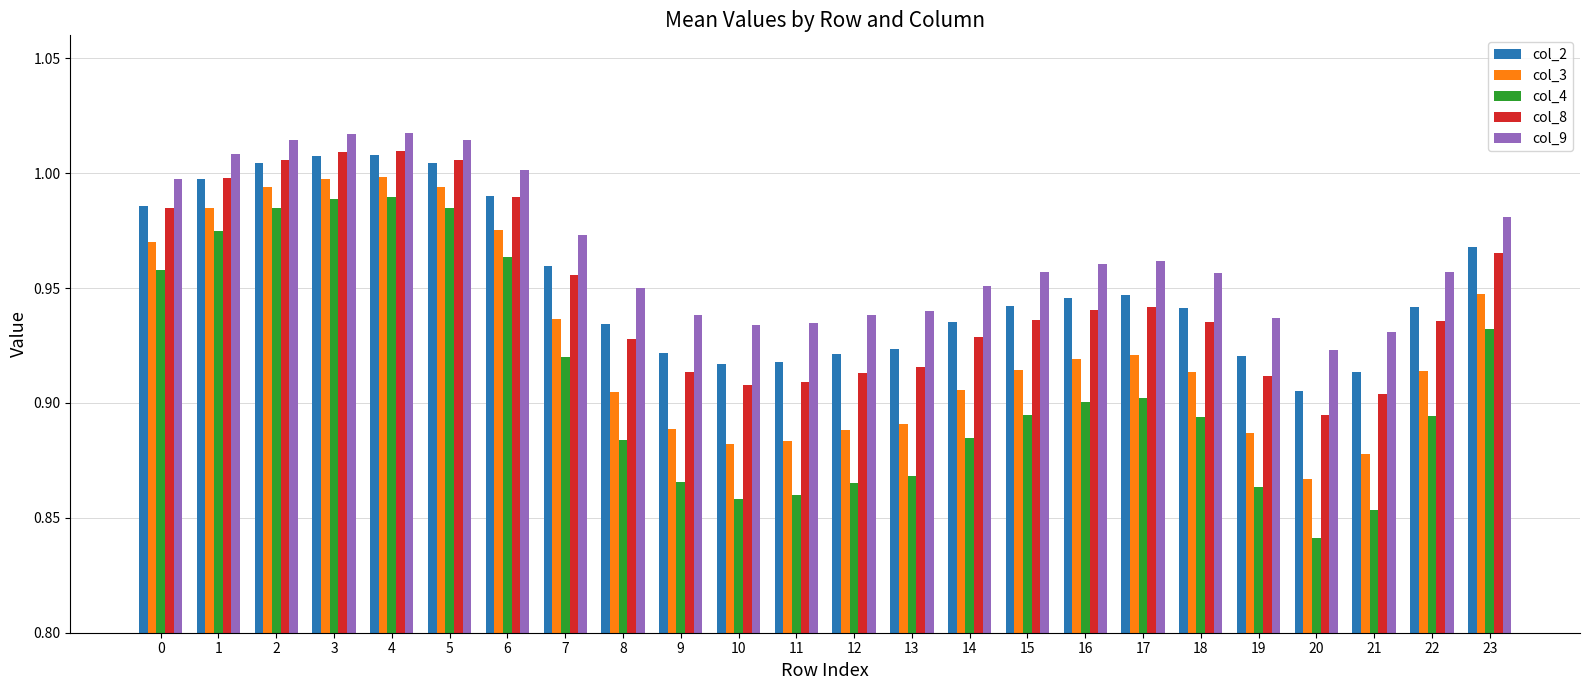

What is the difference between the second highest and second lowest values in the col_2 series?

0.1